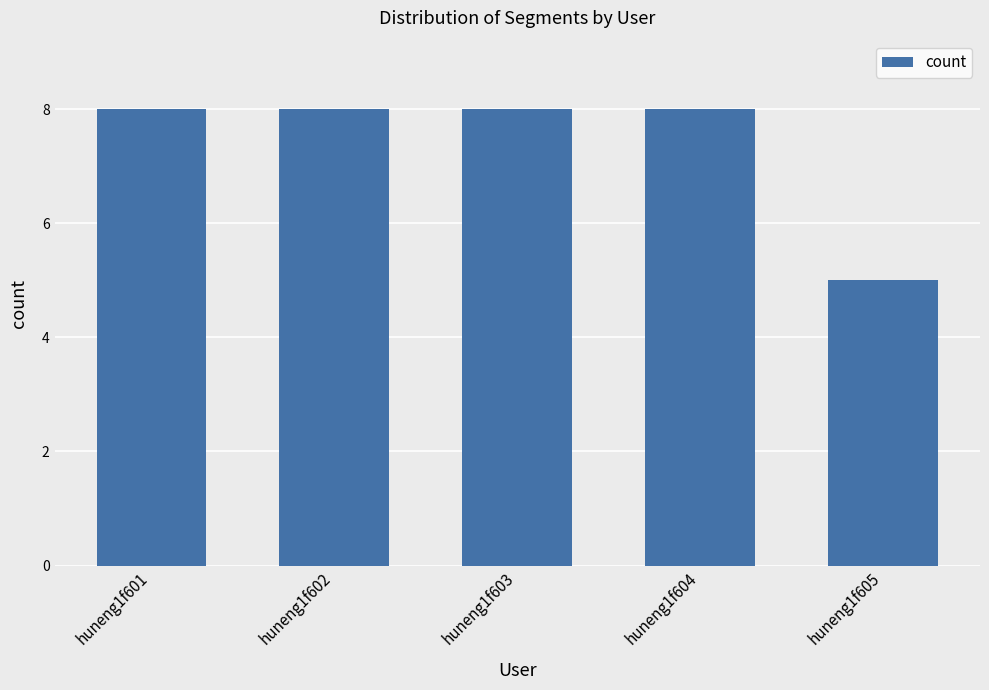

Reading left to right, extract all data points from this chart.

8	8	8	8	5